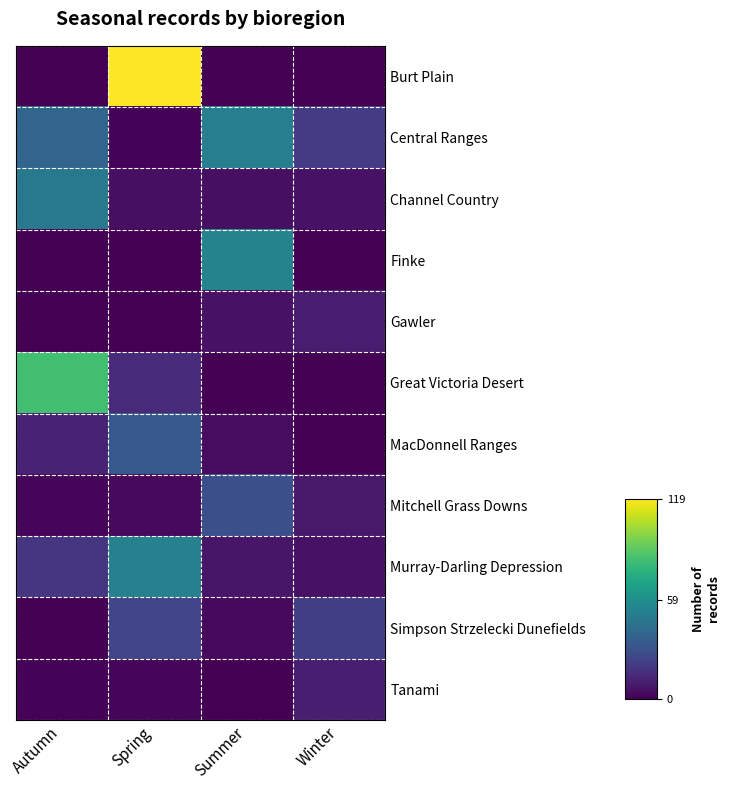

At how many categories does at least one series exceed 8?

4